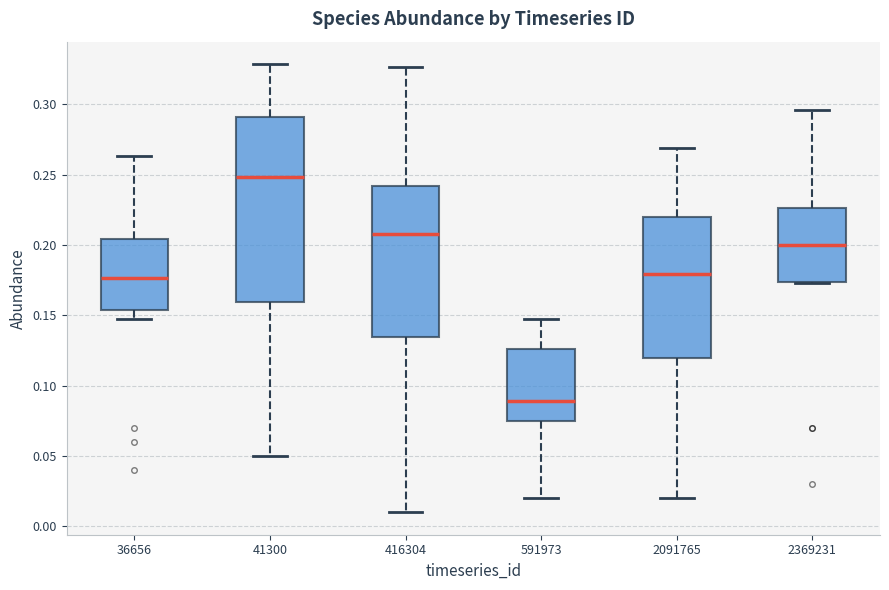

Which box's median line is the highest?

41300